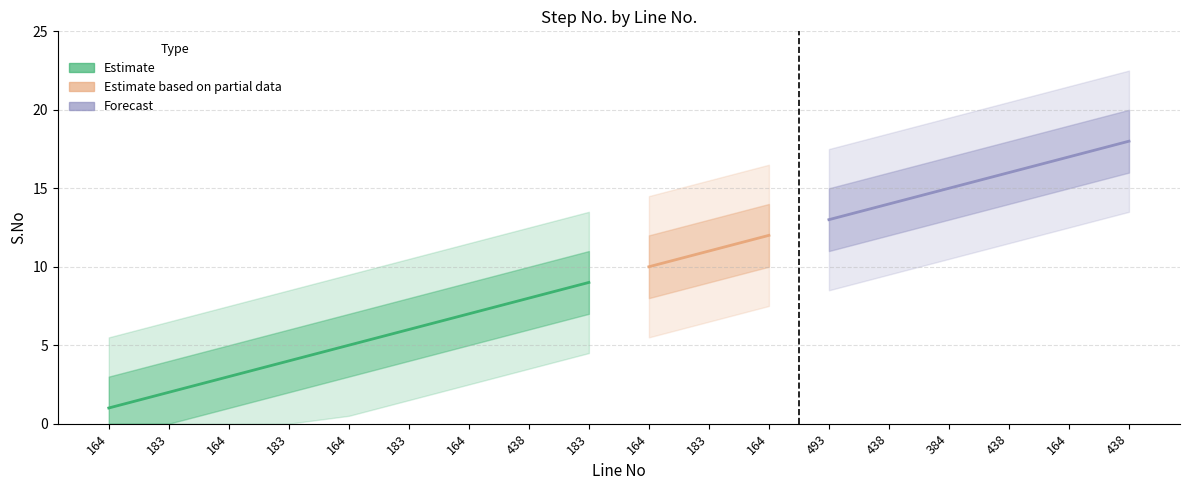

What is the label of the 5th point from the right?

438